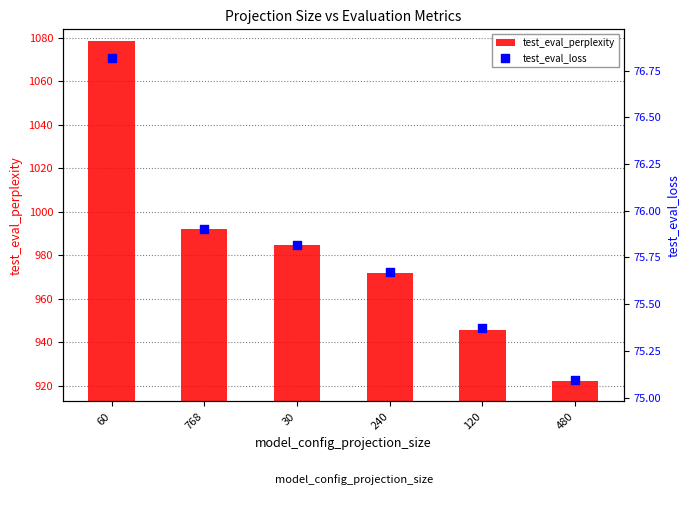

Which series contains the lowest Y value?

test_eval_loss